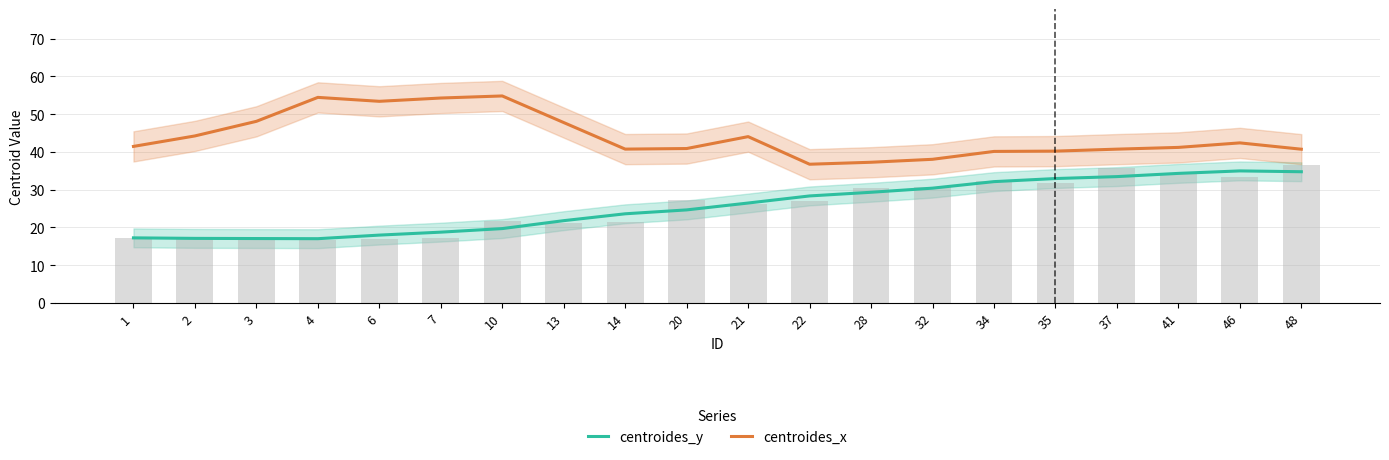

At how many categories does at least one series exceed 17?

20